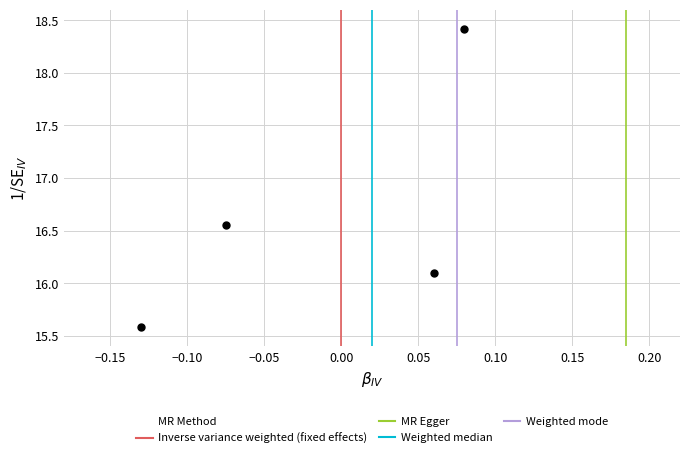

What is the average Y value?

16.7